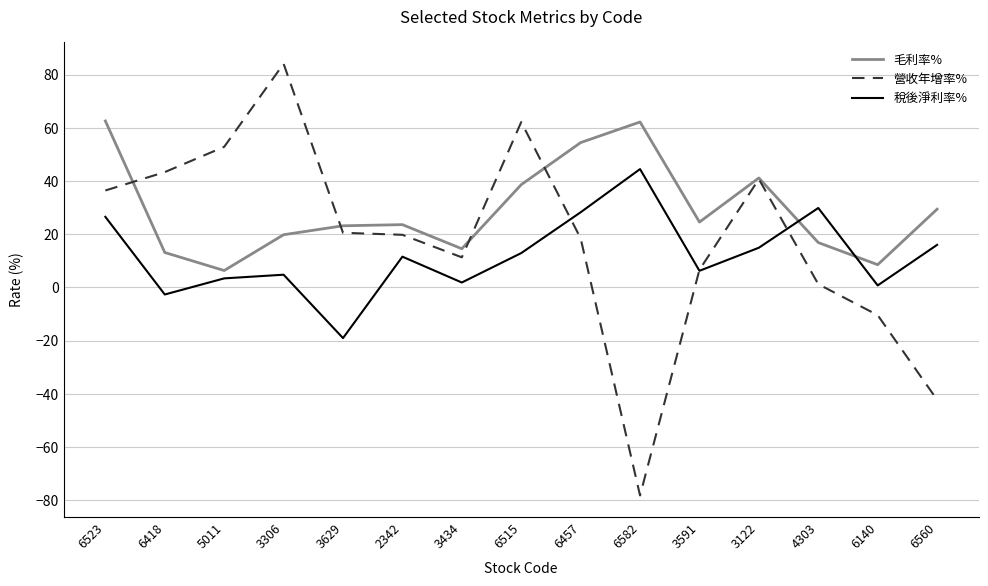

Which series has the largest range (max minus min)?

營收年增率%